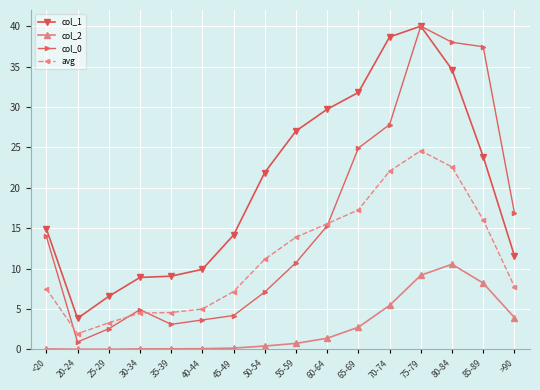

What is the spread (max minus min) of values at 75-79?

30.8